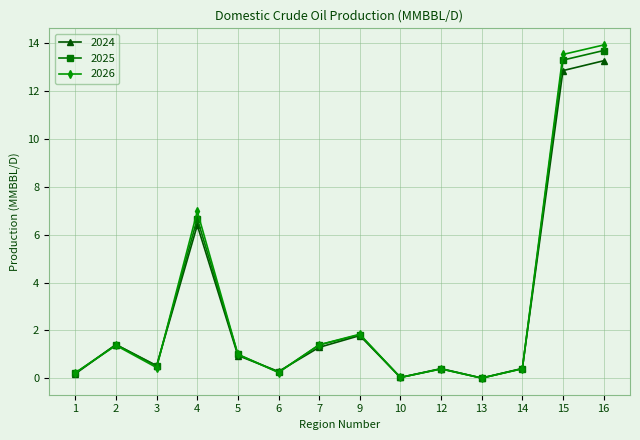

What is the difference between the highest and lowest values at 3?

0.1